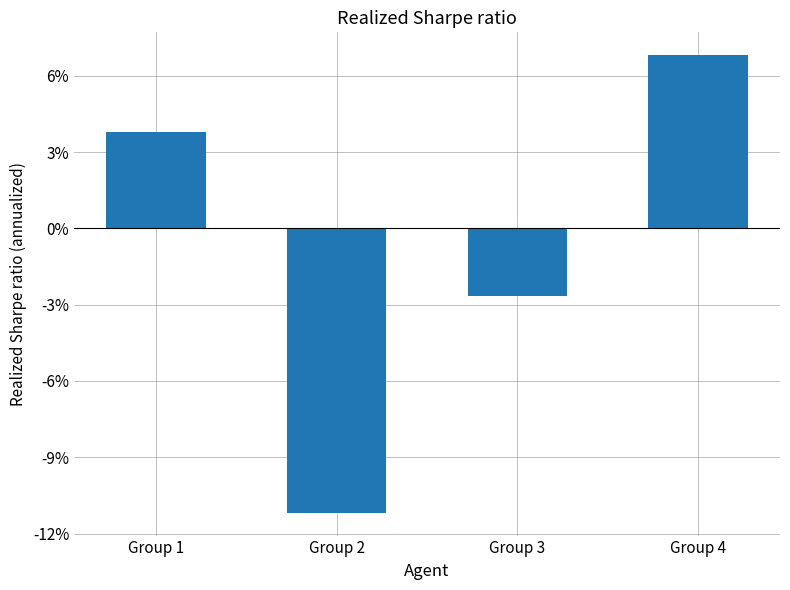

Rank the categories by value from highest to lowest.

Group 4, Group 1, Group 3, Group 2